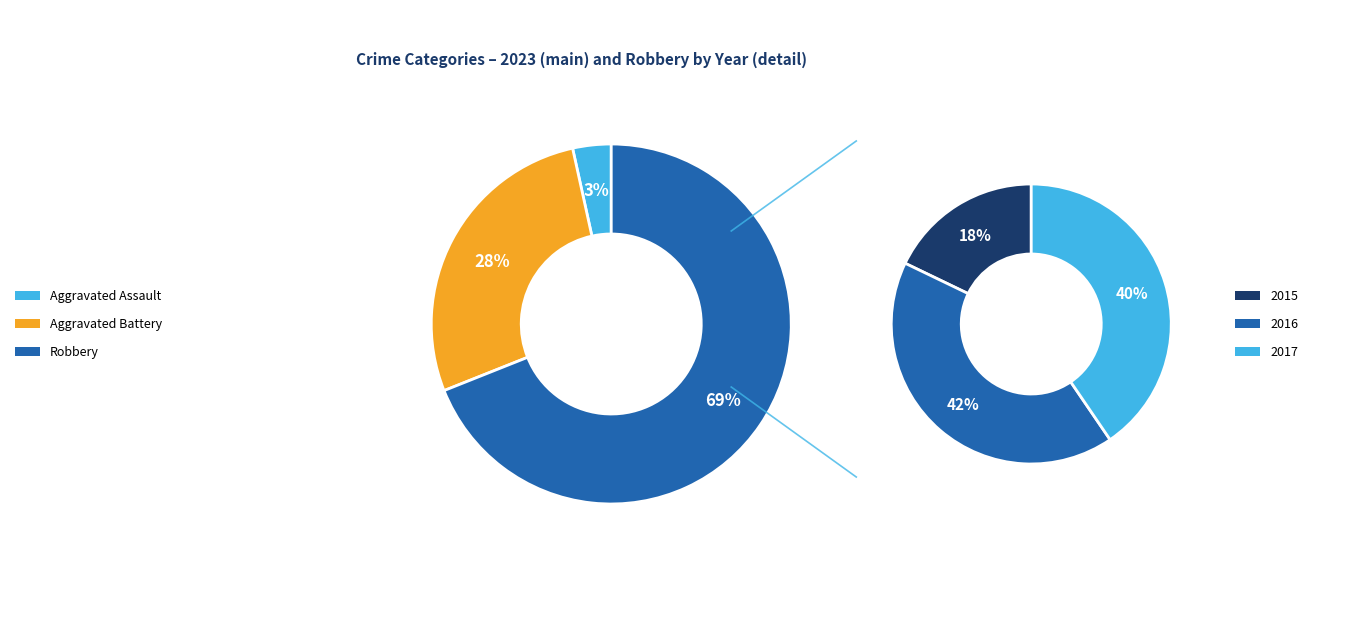

To the nearest percent, what portion does 1 represent?

28%